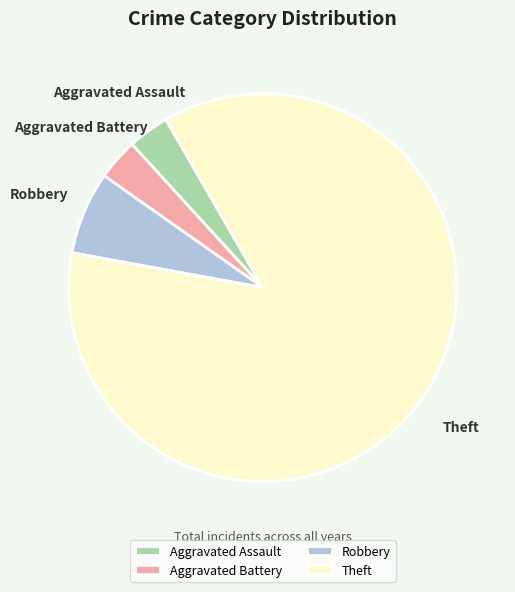

True or false: Robbery accounts for 7% of the total.

True